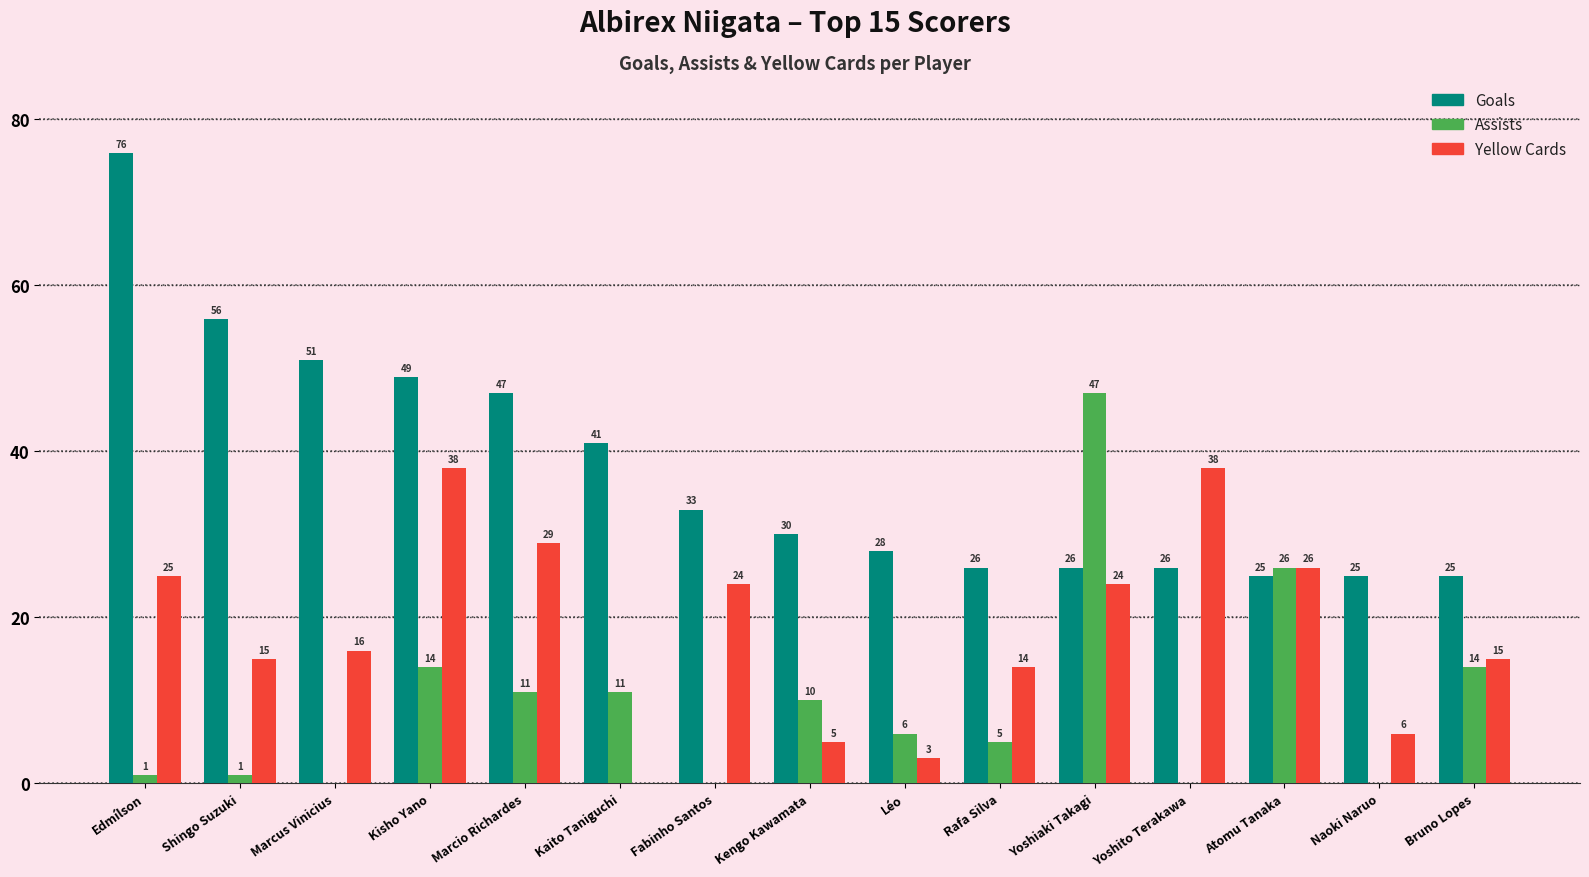

What is the maximum value for Goals?

76